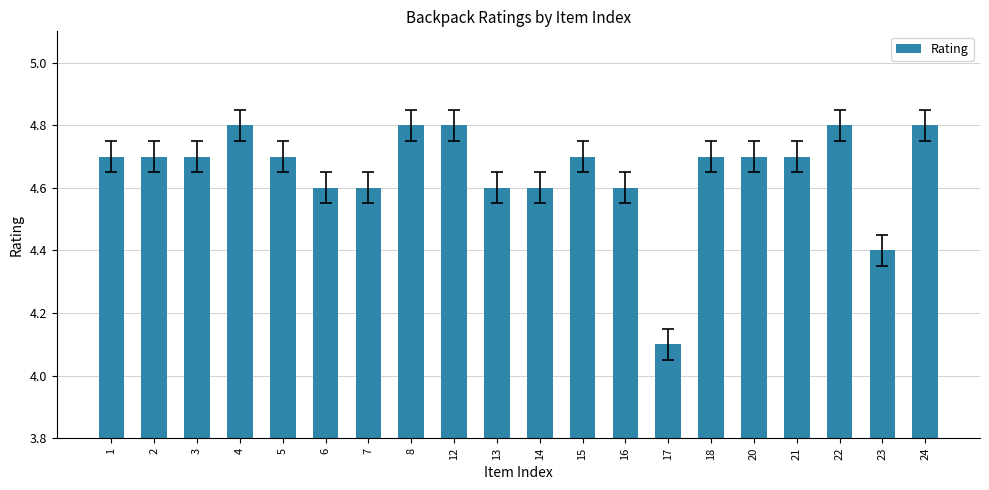

What is the sum of the values at 2 and 4?

9.5